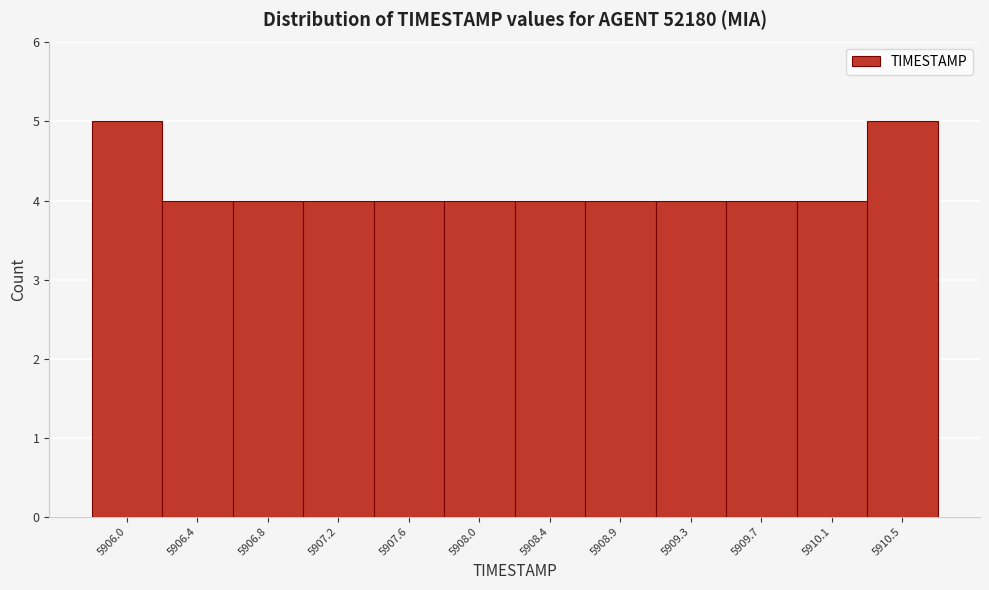

Reading right to left, extract all data points from this chart.

5910.5=5	5910.1=4	5909.7=4	5909.3=4	5908.9=4	5908.4=4	5908.0=4	5907.6=4	5907.2=4	5906.8=4	5906.4=4	5906.0=5